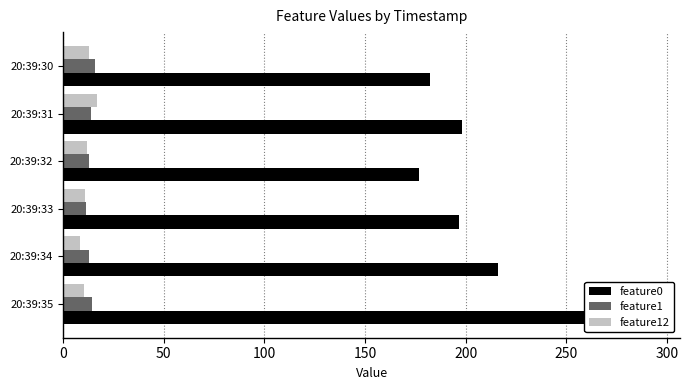

What is the spread (max minus min) of values at 20:39:34?

207.4